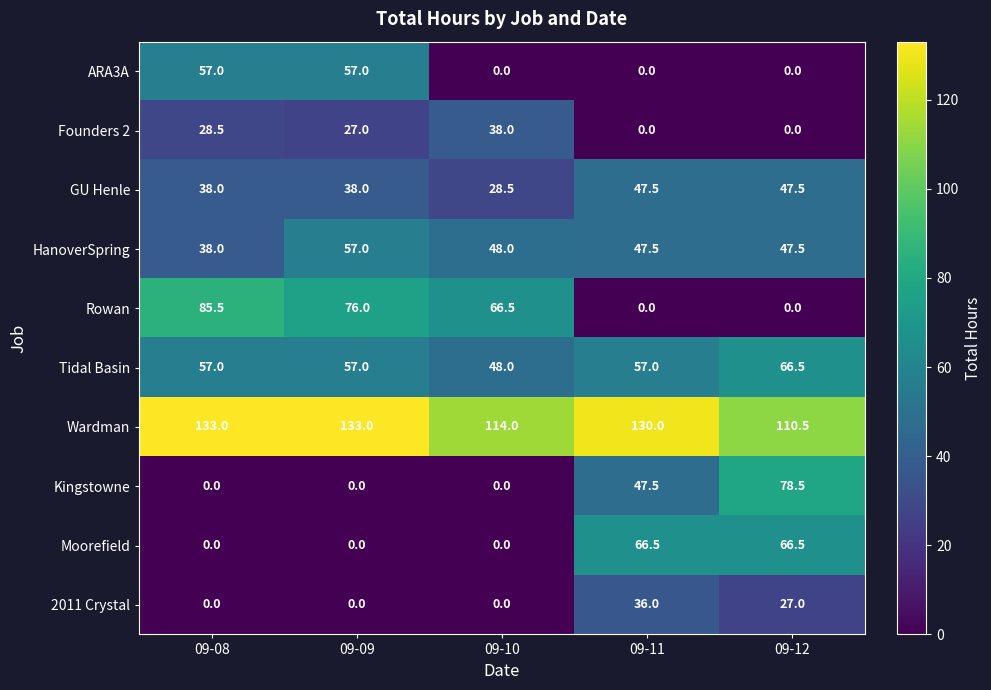

What is the total value across all series at 09-11?

432.0